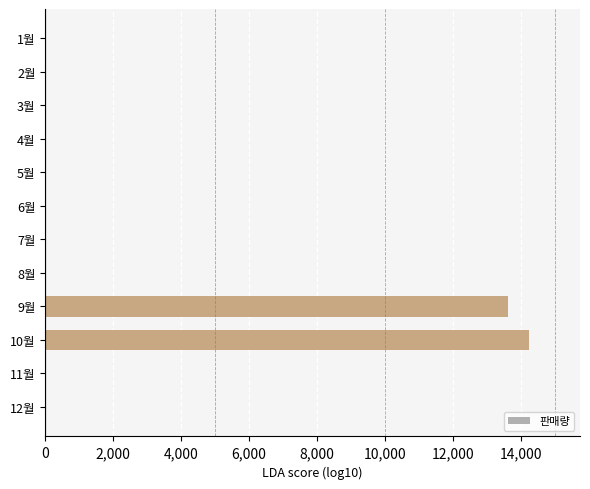

What is the sum of all values?

27890